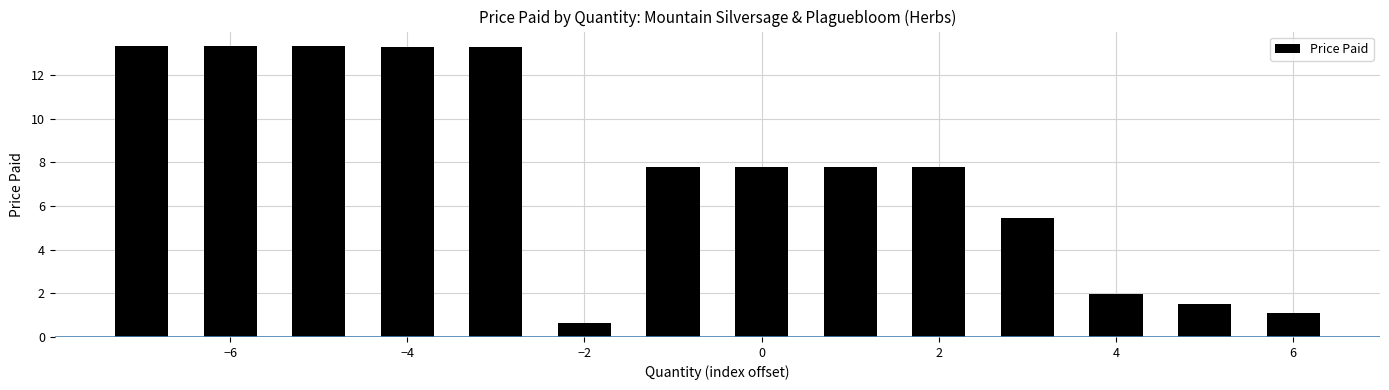

How many bars are there in total?

14